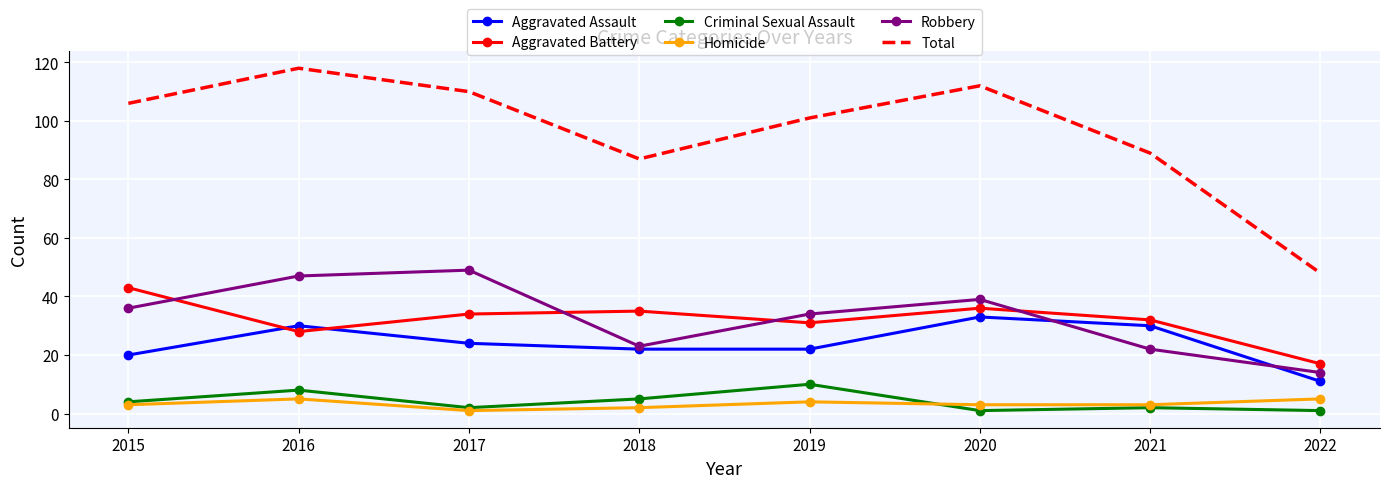

Count the Criminal Sexual Assault values in the range 2 to 8.

5